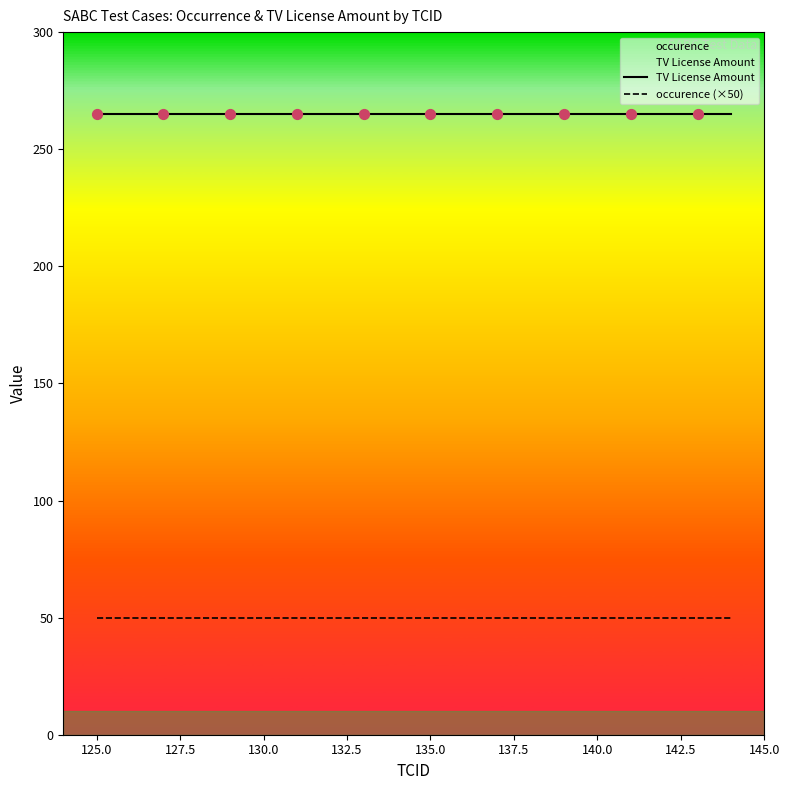

Which series reaches the maximum Y coordinate?

TV License Amount